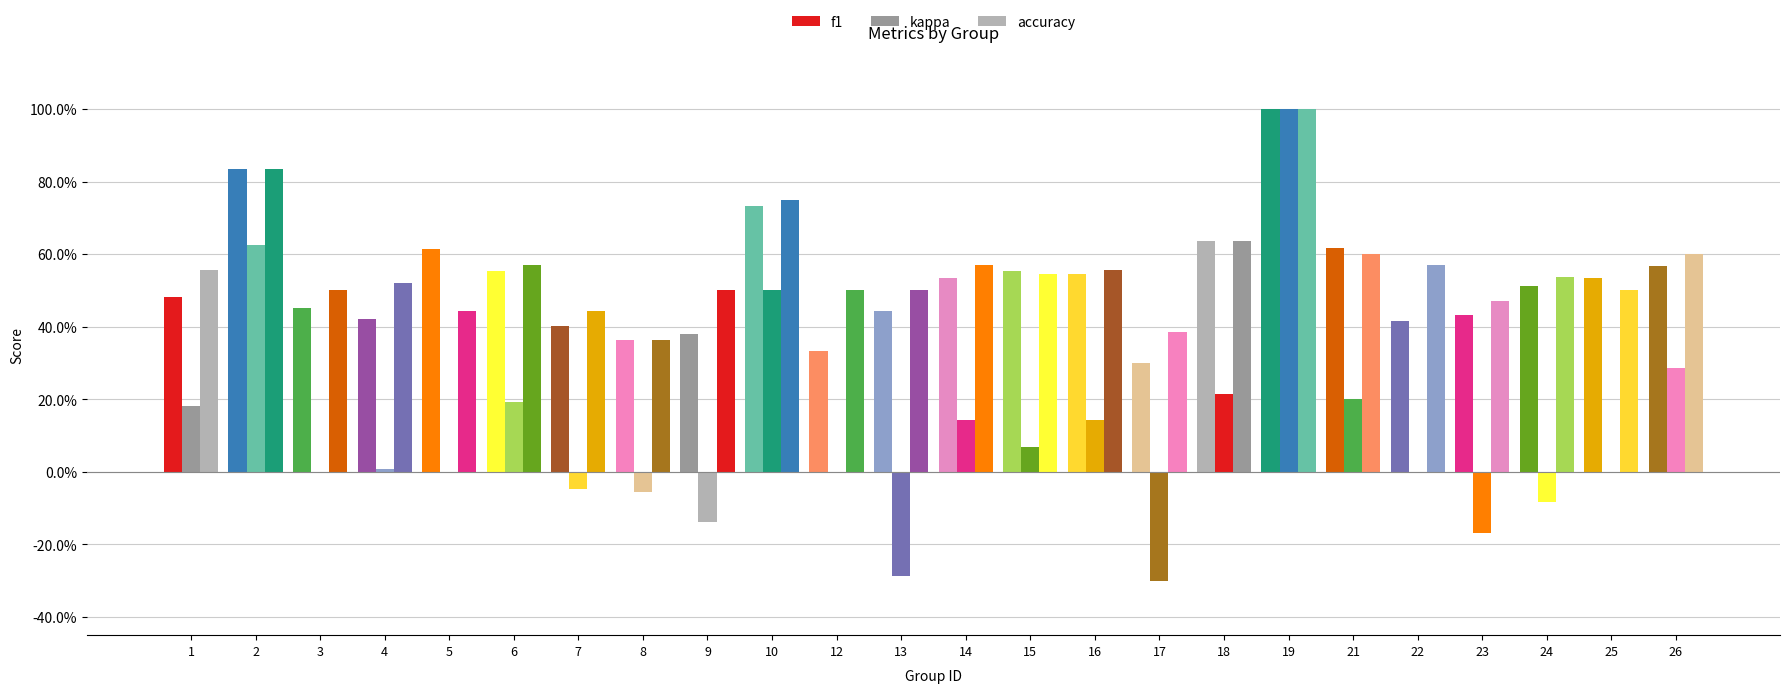

The value of kappa at 1 is 0.3. True or false?

False